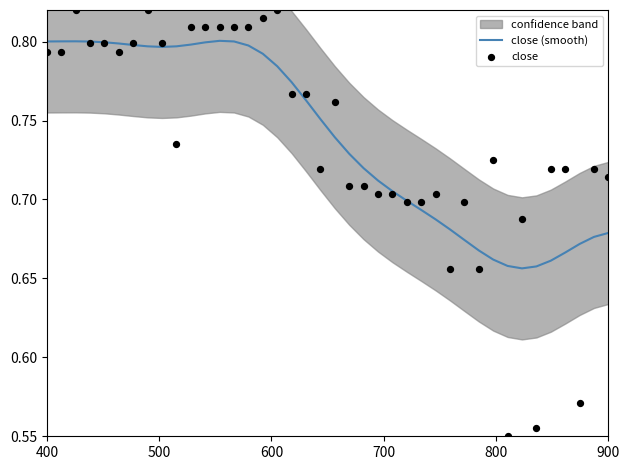

Which series reaches the maximum Y coordinate?

close